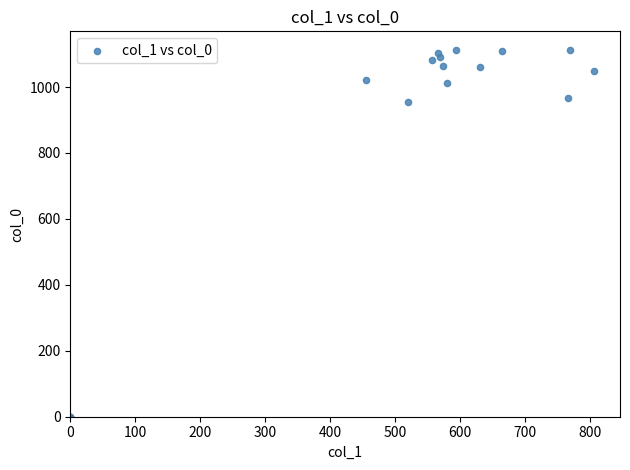

What Y value in the scatter plot is closest to 556?

953.3